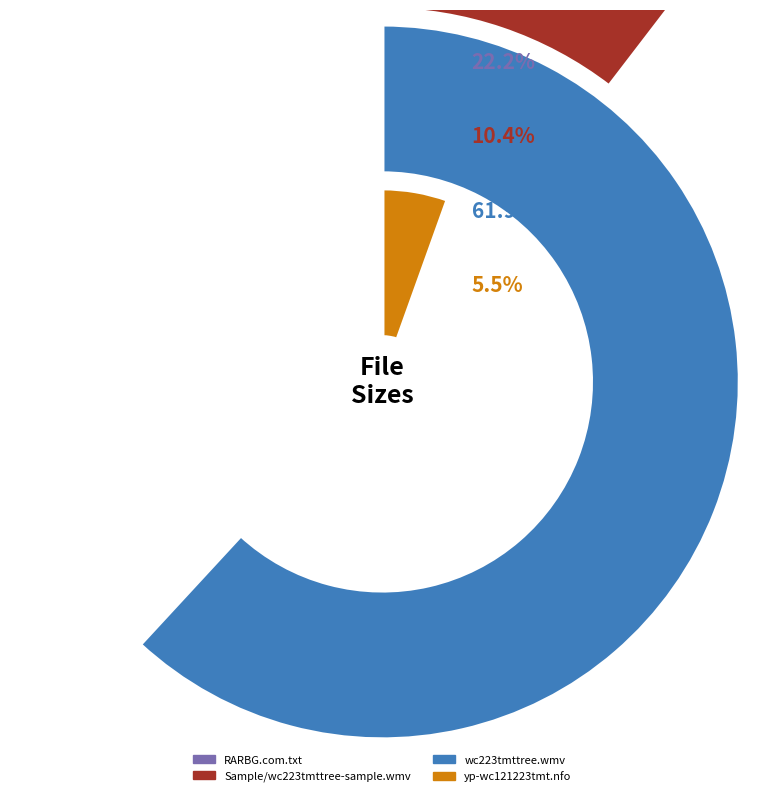

To the nearest percent, what is the difference between the largest and smallest slice percentages?

56%